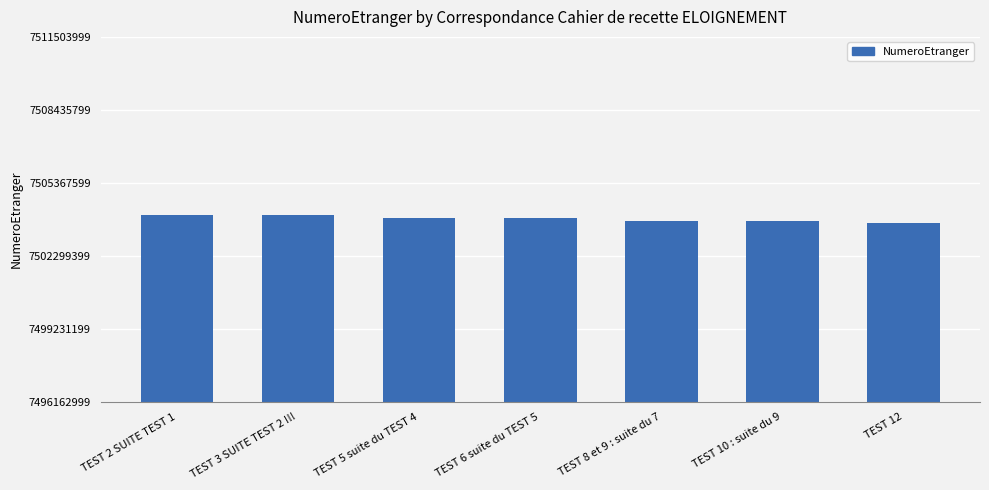

The value at TEST 8 et 9 : suite du 7 is 7503777777. True or false?

True